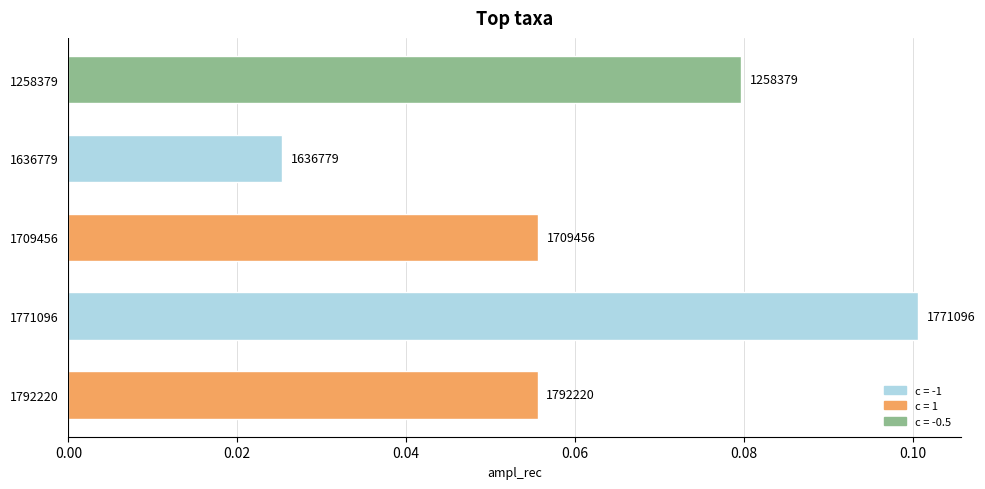

How many bars are there in total?

5